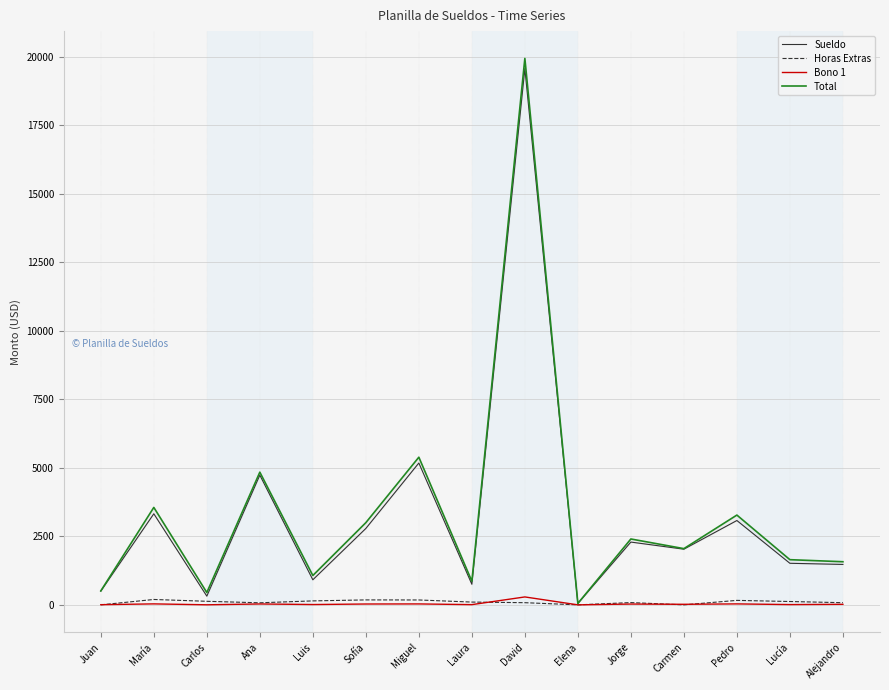

Which series has the largest range (max minus min)?

Total